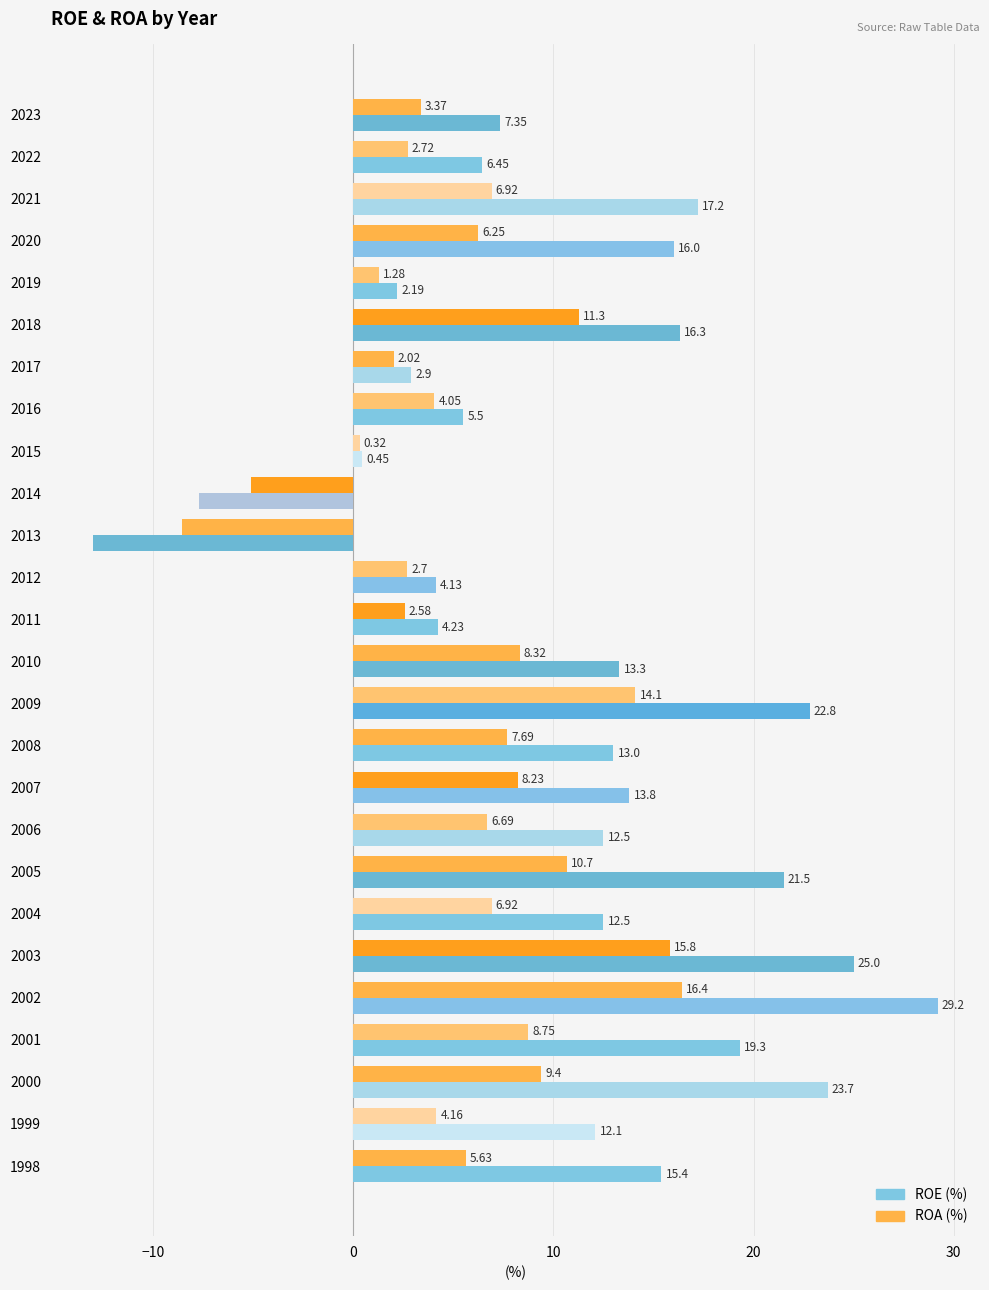

Where is ROE (%) nearest to the value 8?

2023